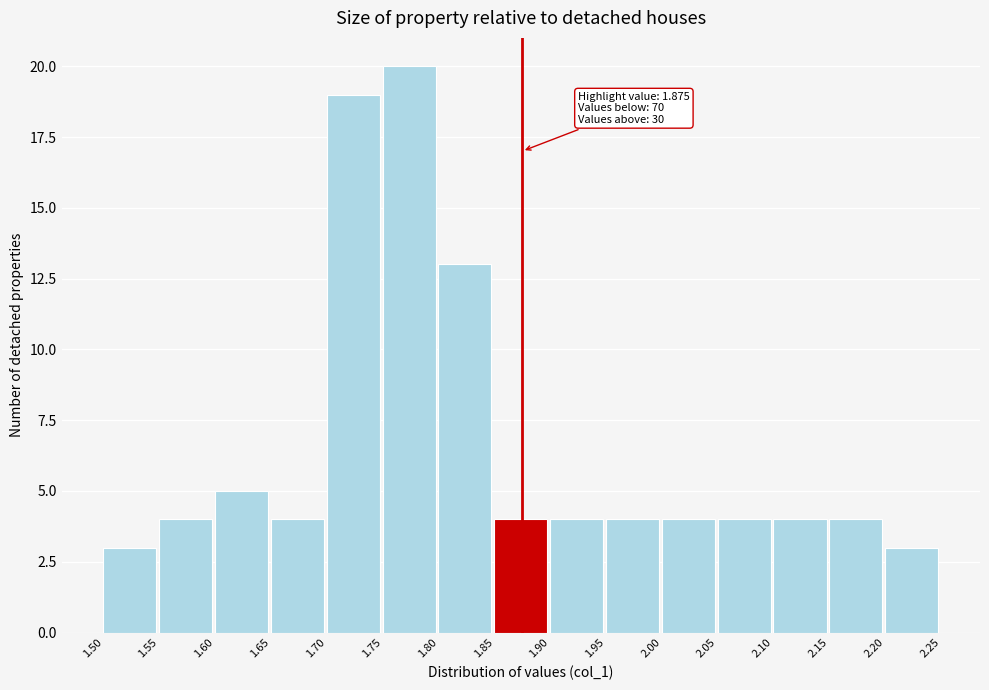

Which range on the x-axis has the tallest bar?

1.75 to 1.80